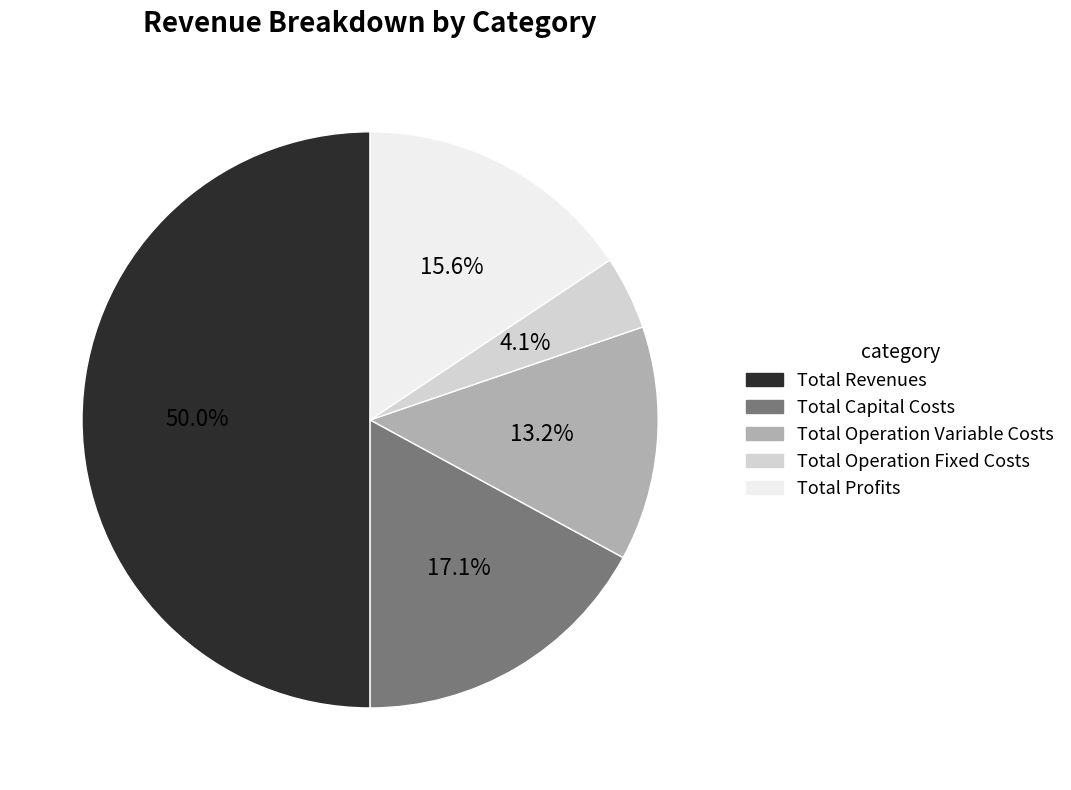

Rank the categories by value from lowest to highest.

Total Operation Fixed Costs, Total Operation Variable Costs, Total Profits, Total Capital Costs, Total Revenues